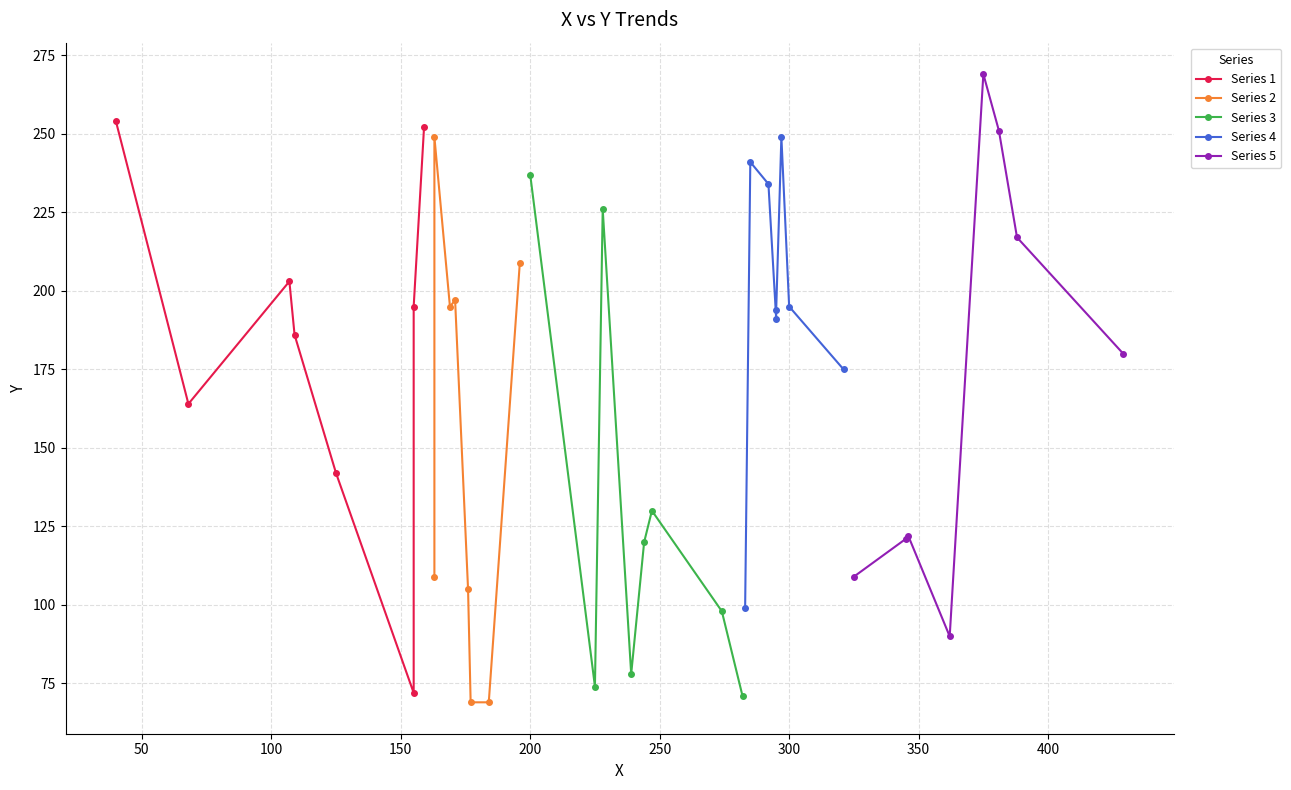

What is the minimum value shown in the chart?

69